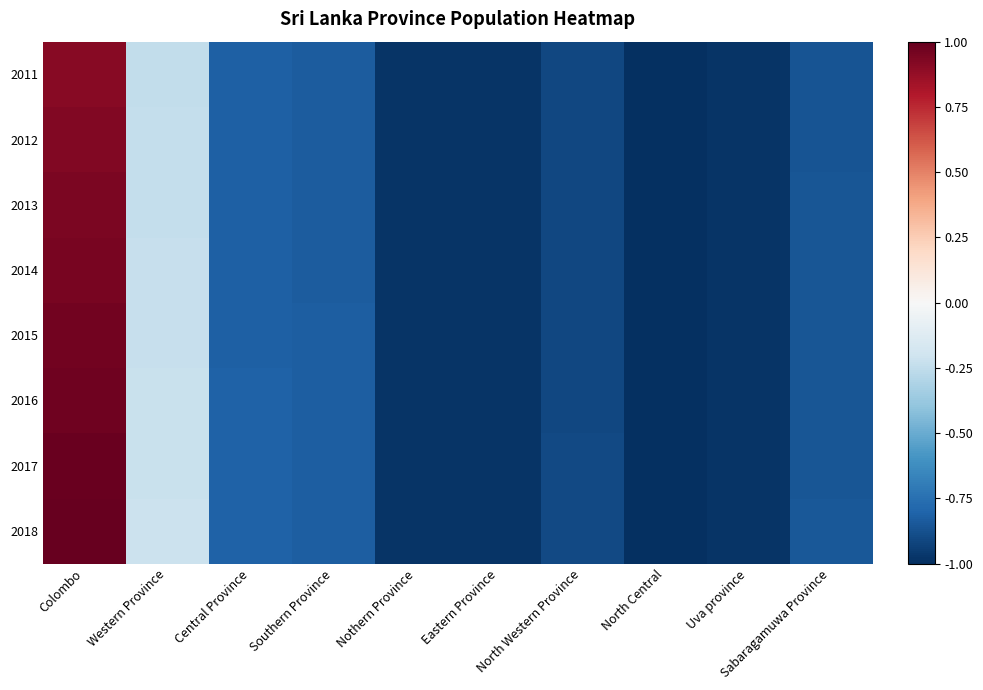

What is the minimum value shown in the chart?

-1.0